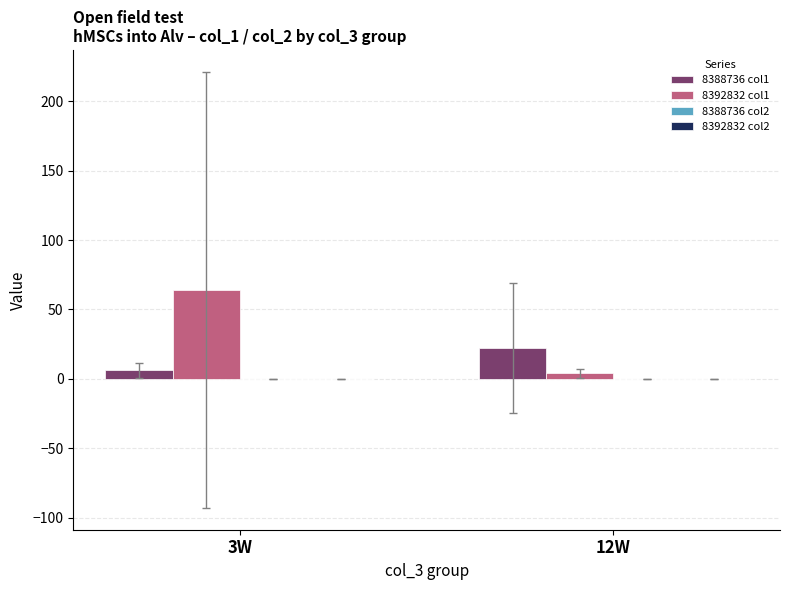

How many data points in 8388736 col1 are above 22?

1